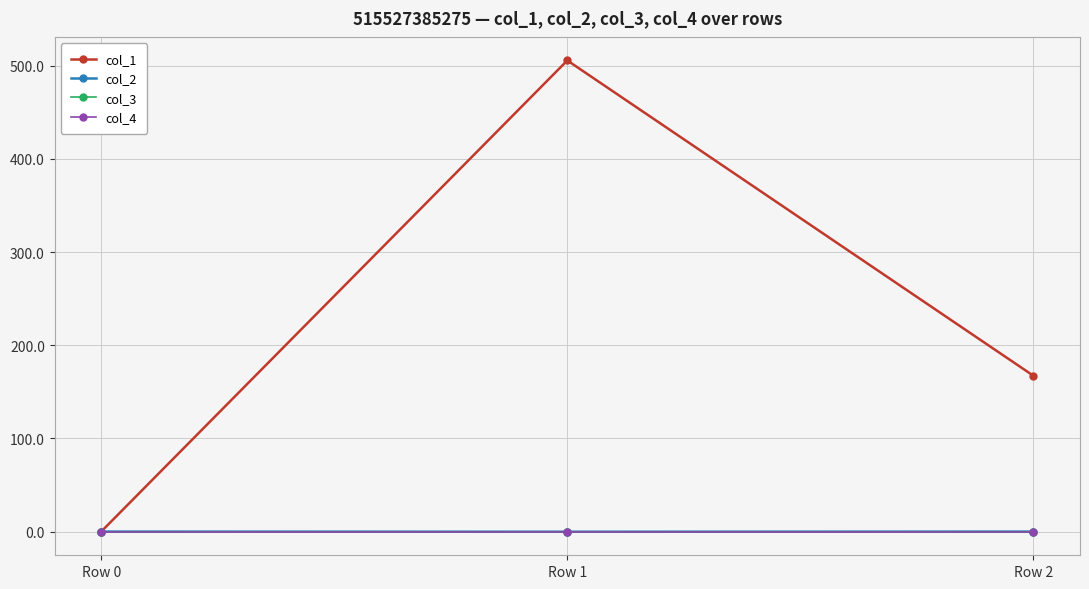

Does the chart have visible grid lines?

Yes